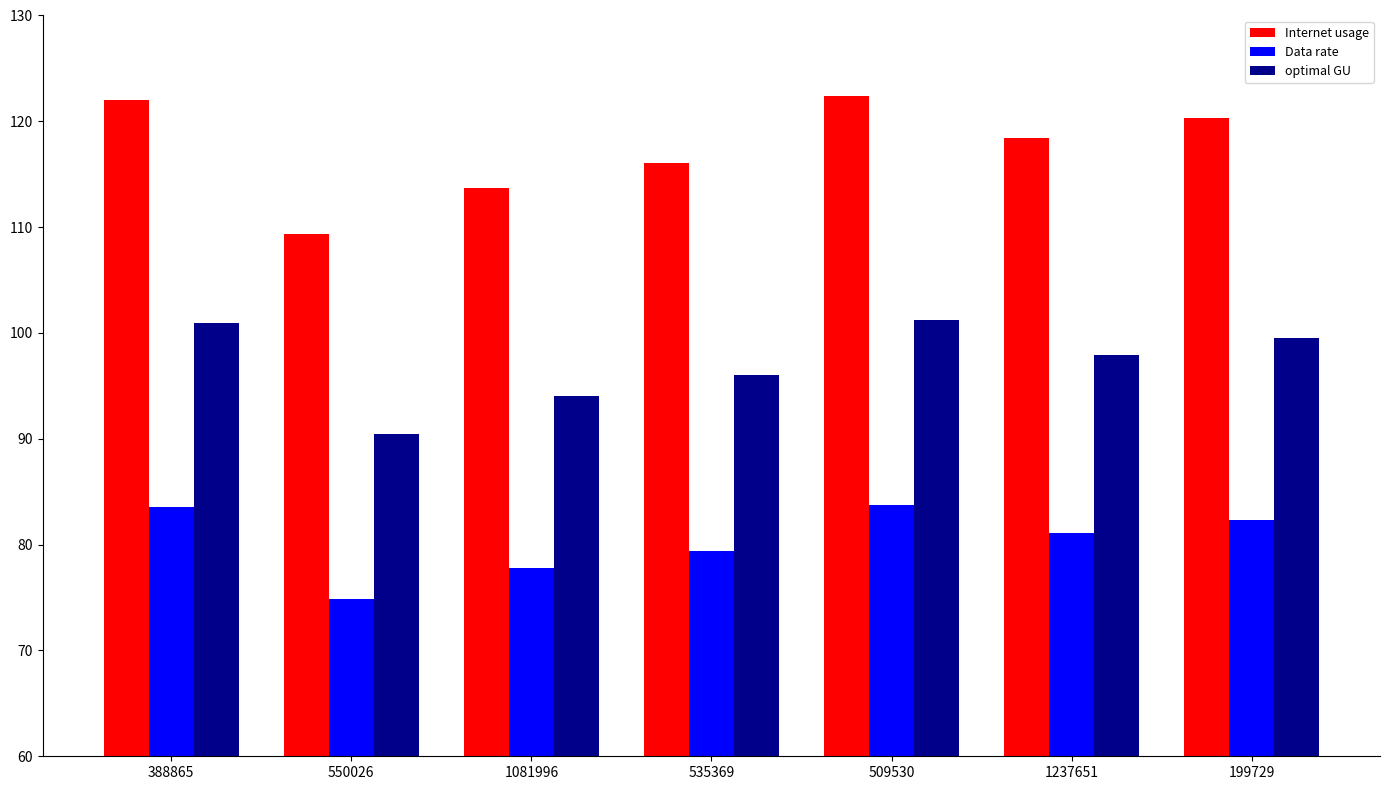

What is the difference between the maximum and minimum values in the Internet usage series?

13.1